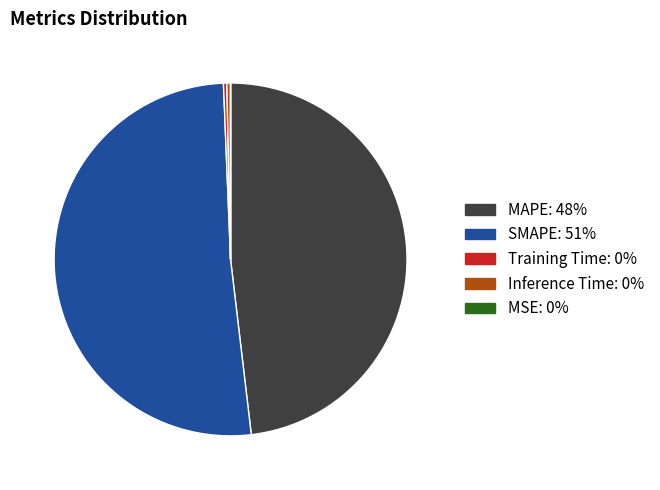

Do SMAPE and Training Time together represent more than half of the pie?

Yes